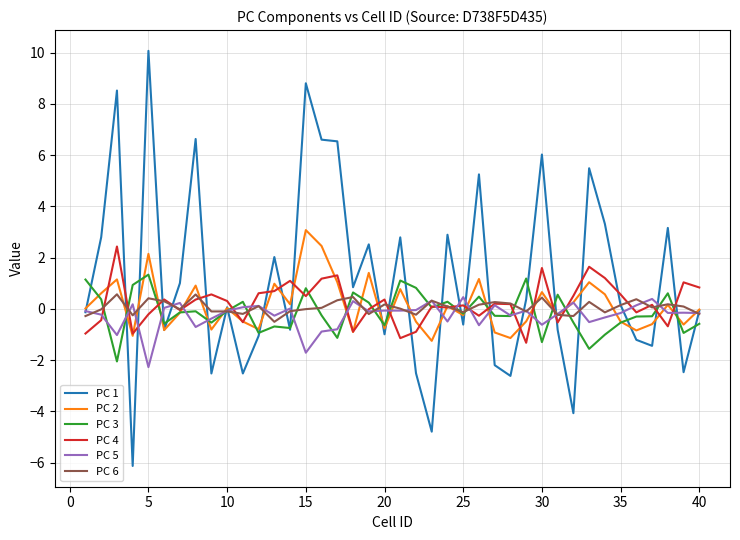

What is the maximum value shown in the chart?

10.1